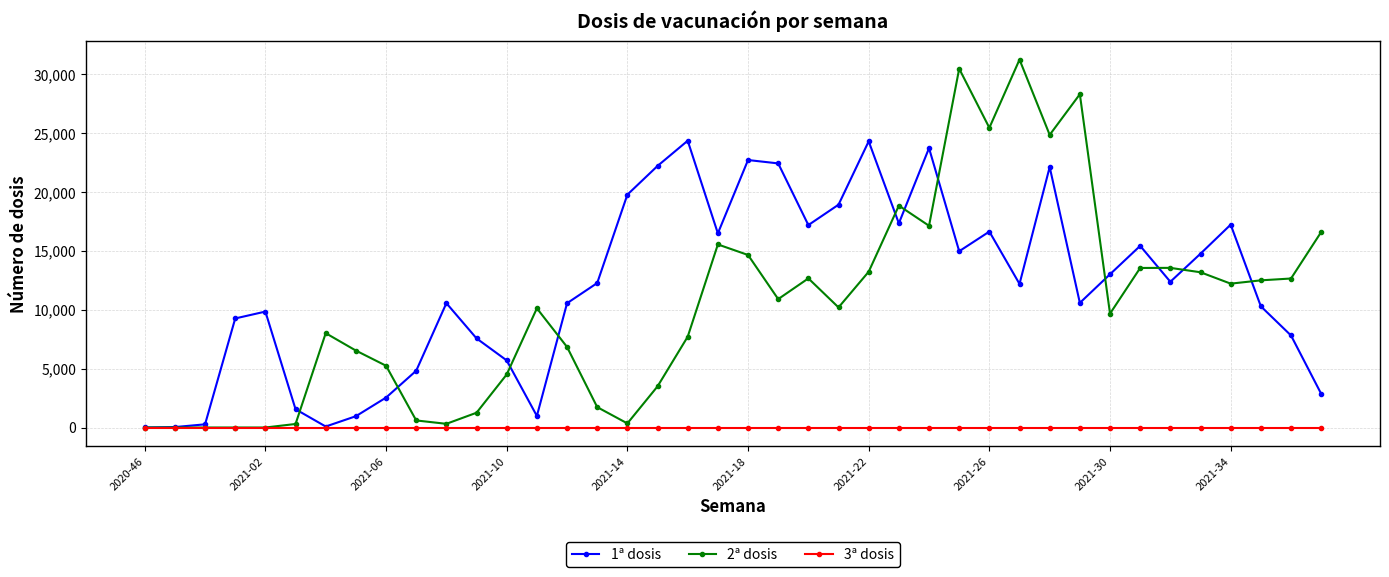

Rank the series by their maximum value, from highest to lowest.

2ª dosis, 1ª dosis, 3ª dosis